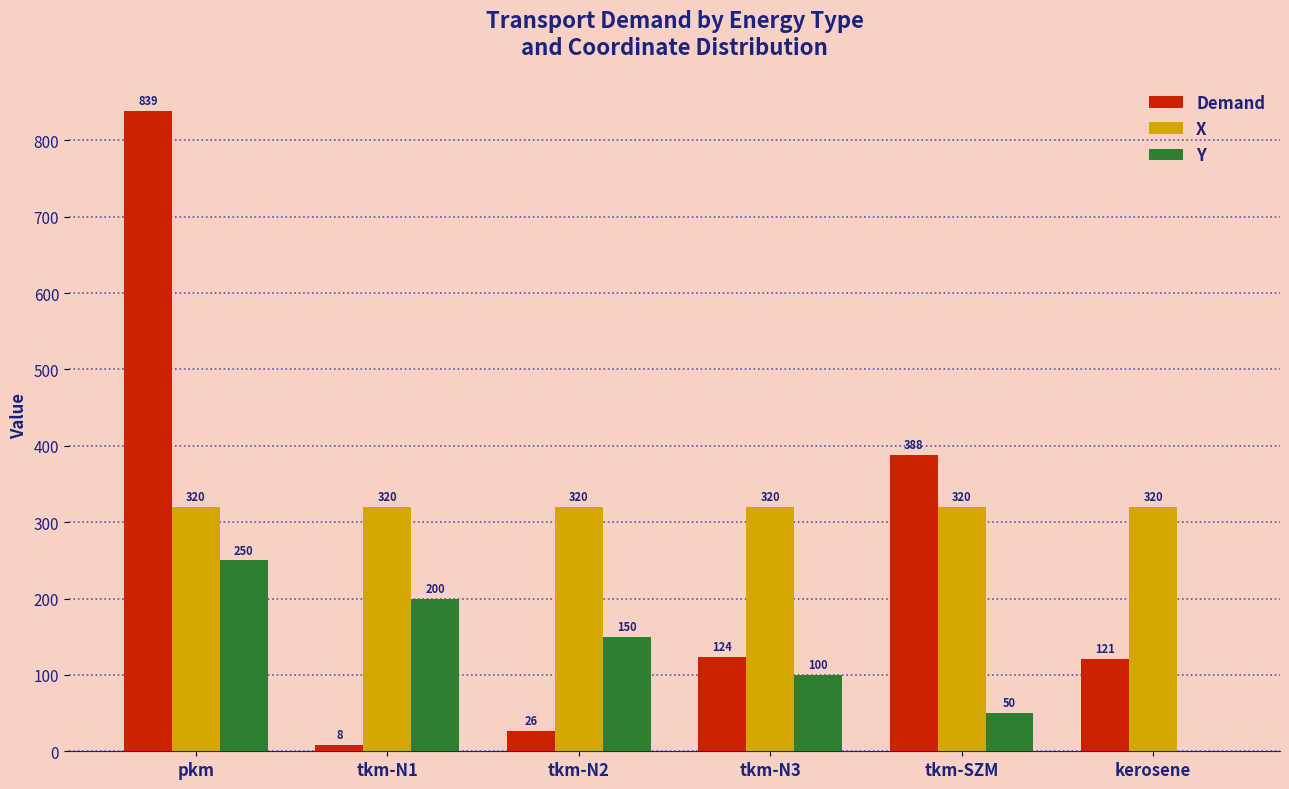

What is the greatest value displayed?

838.8